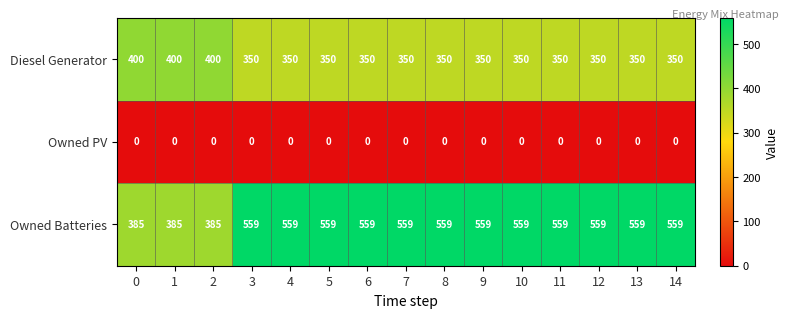

Rank the series at 7 from highest to lowest value.

Owned Batteries, Diesel Generator, Owned PV